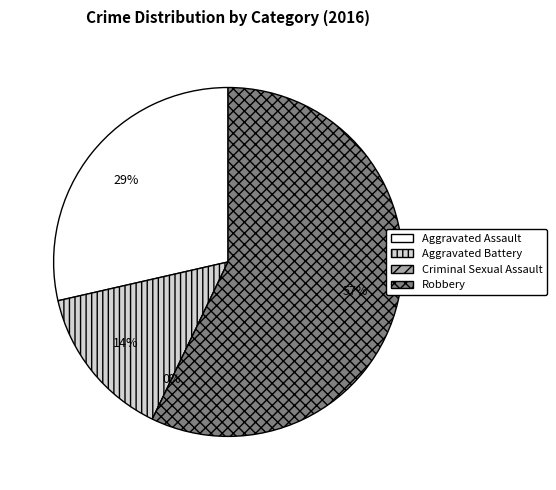

Is Aggravated Assault the majority of the pie?

No